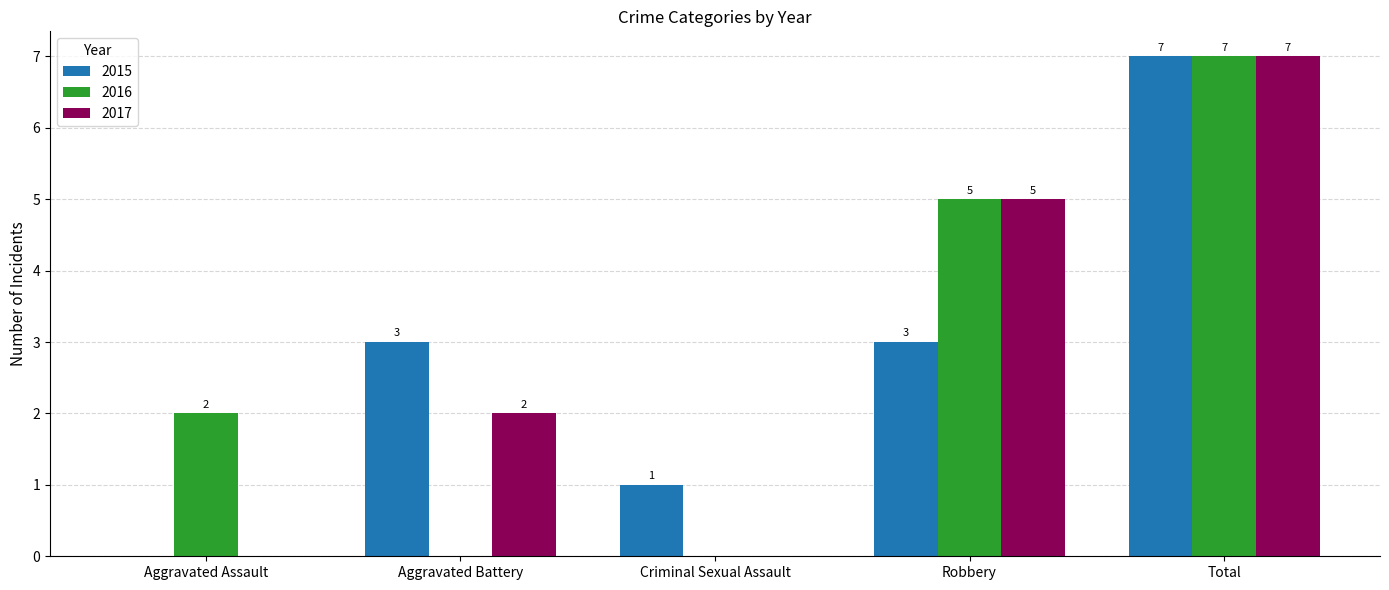

What is the sum of all 2017 values?

14